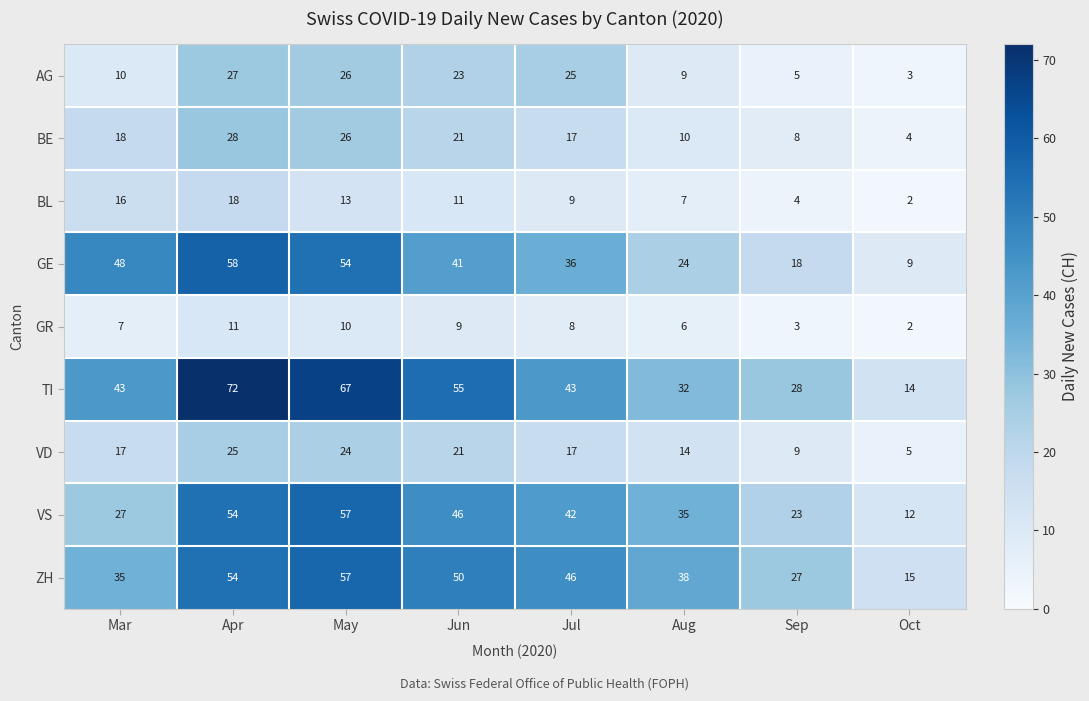

What is the difference between the second highest and second lowest values in the VS series?

31